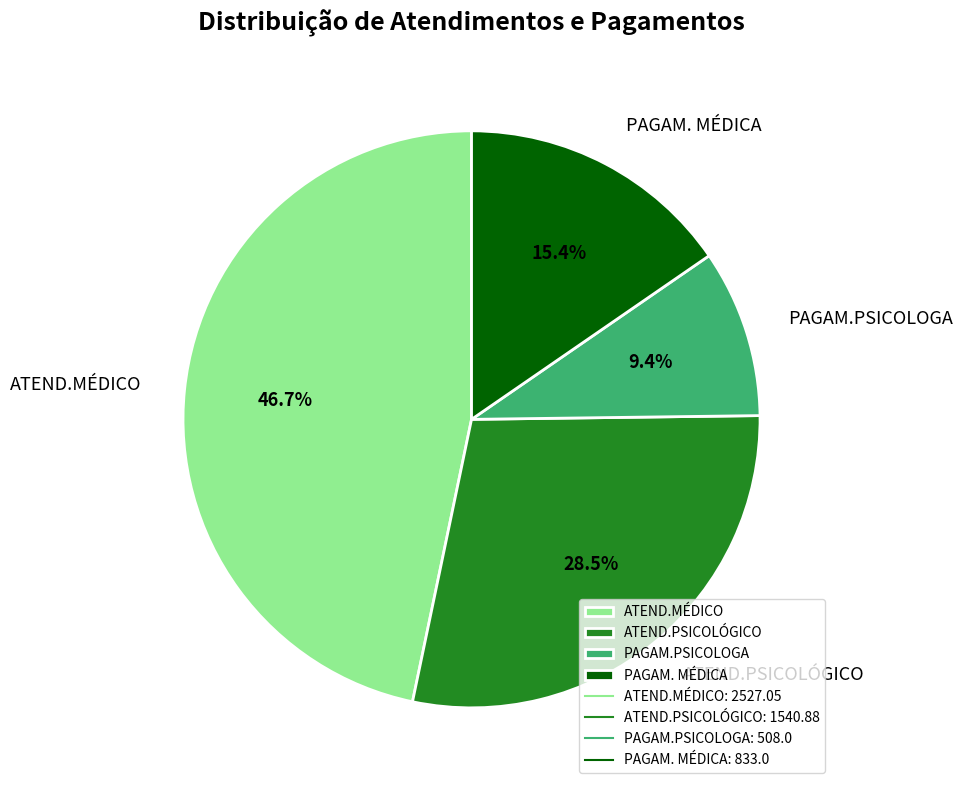

Which category has the smallest portion of the pie?

PAGAM.PSICOLOGA